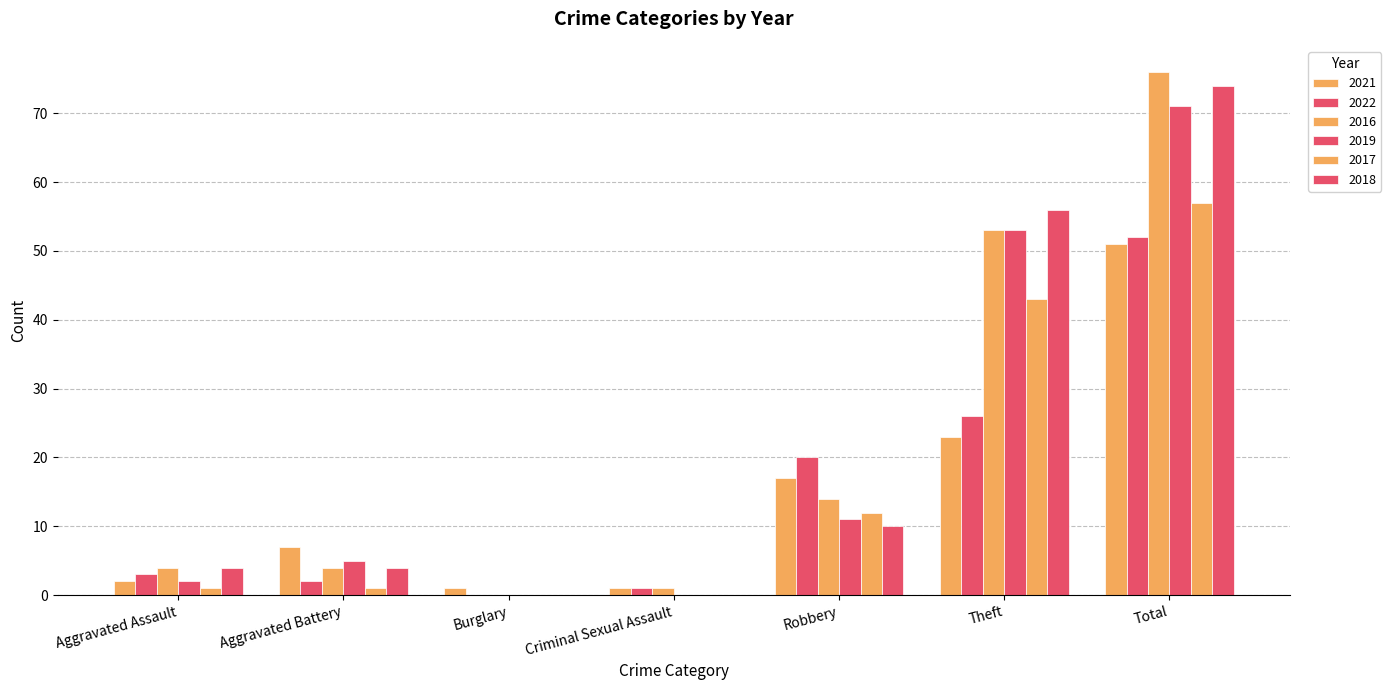

How many series are shown in this chart?

6